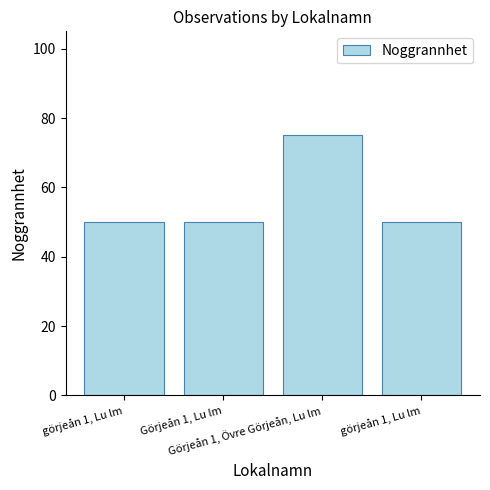

What is the average value?

56